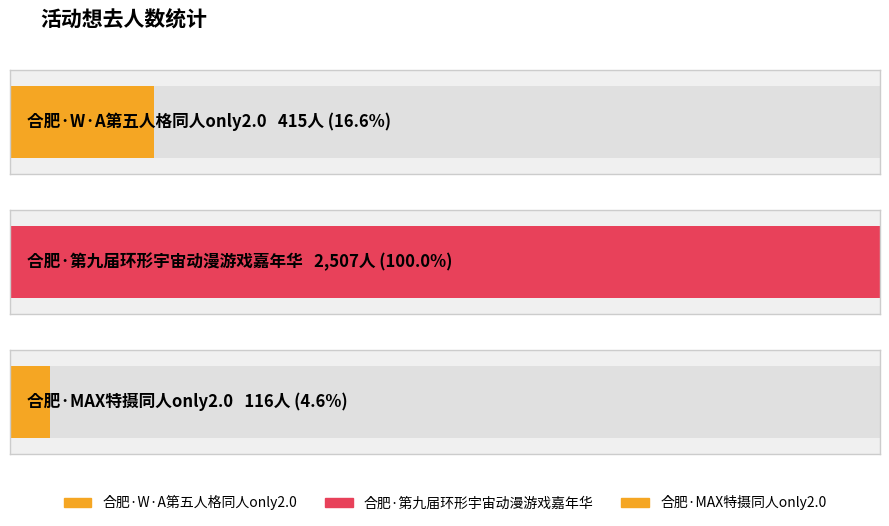

Which category has the lowest value across all series?

合肥·MAX特摄同人only2.0